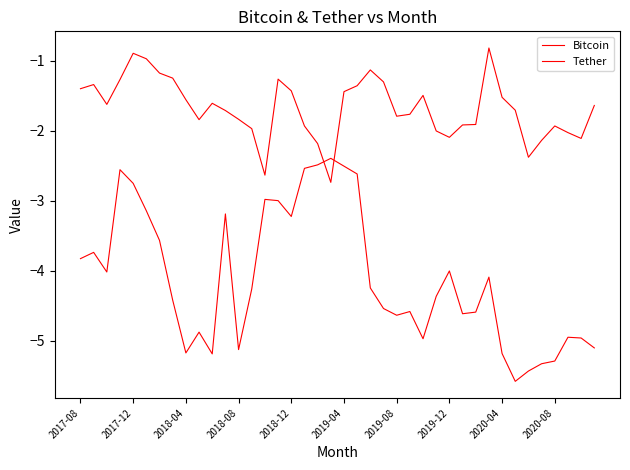

Does the chart display data point markers on the line(s)?

No